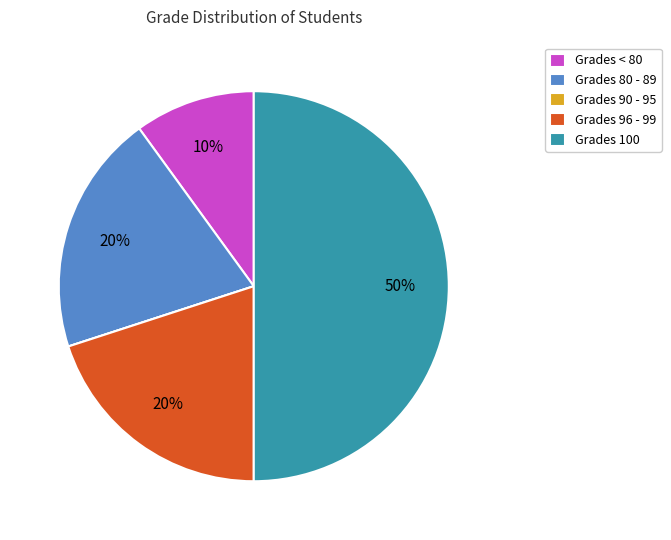

Which category has the biggest portion of the pie?

Grades 100